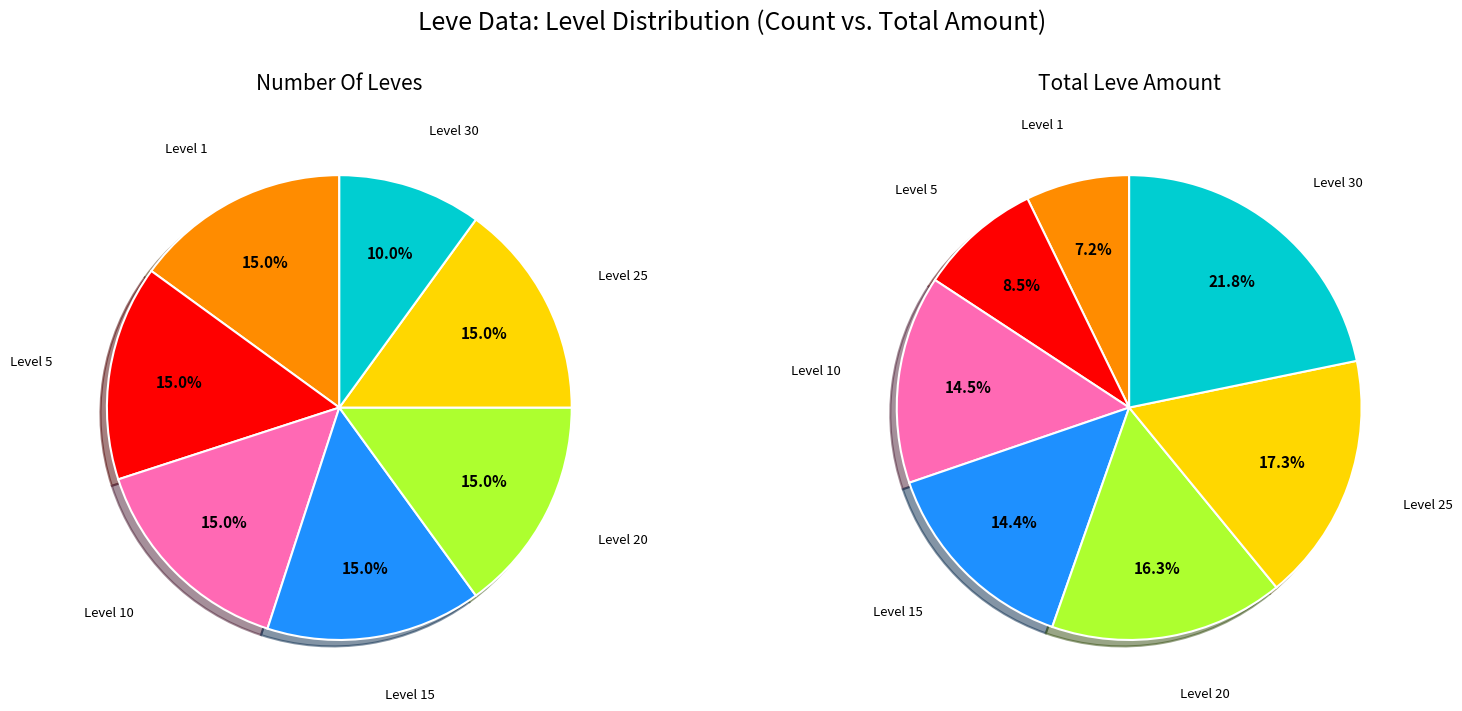

Do 14 and 7 together represent more than half of the pie?

No